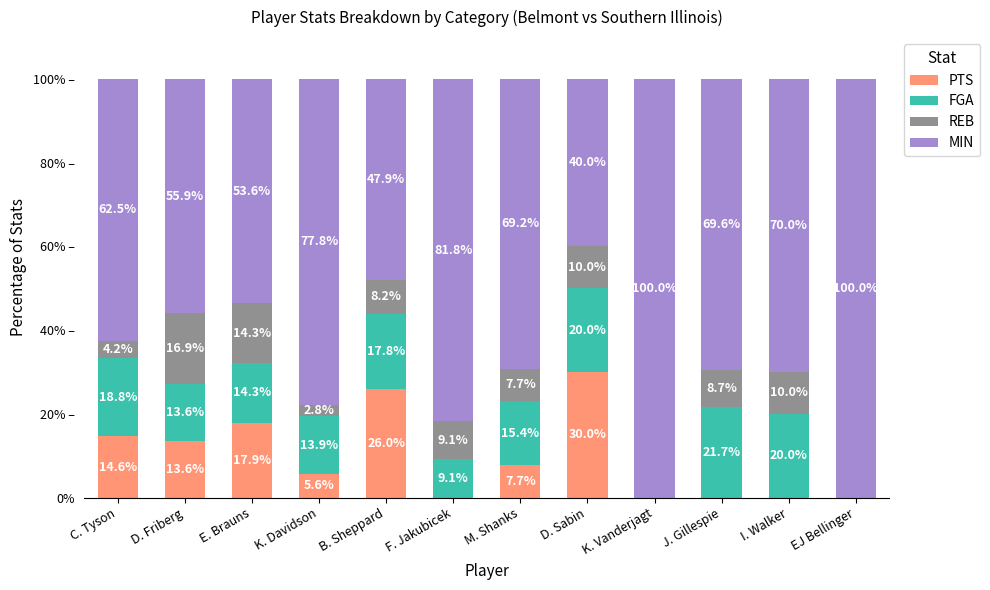

What is the average value of the REB series?

7.7